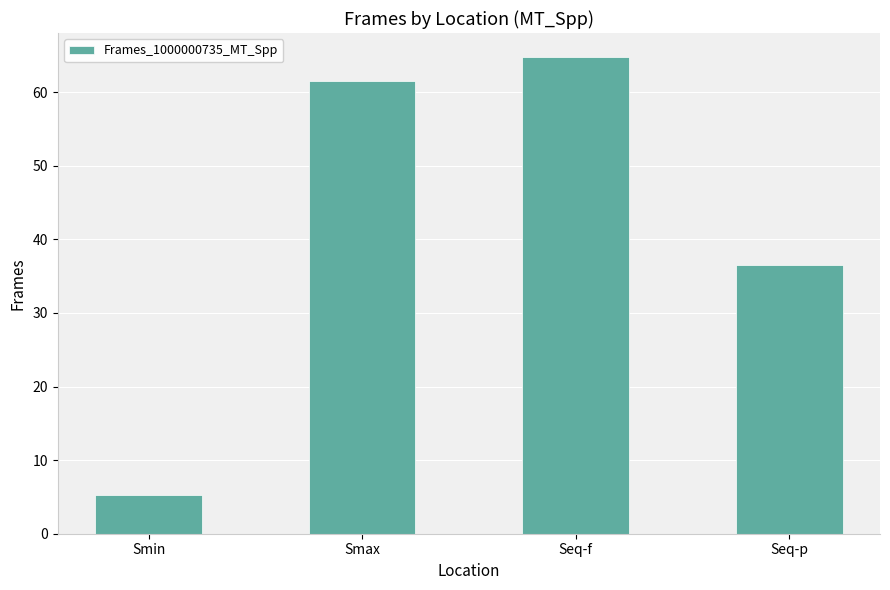

What is the approximate value at Seq-p?

36.6